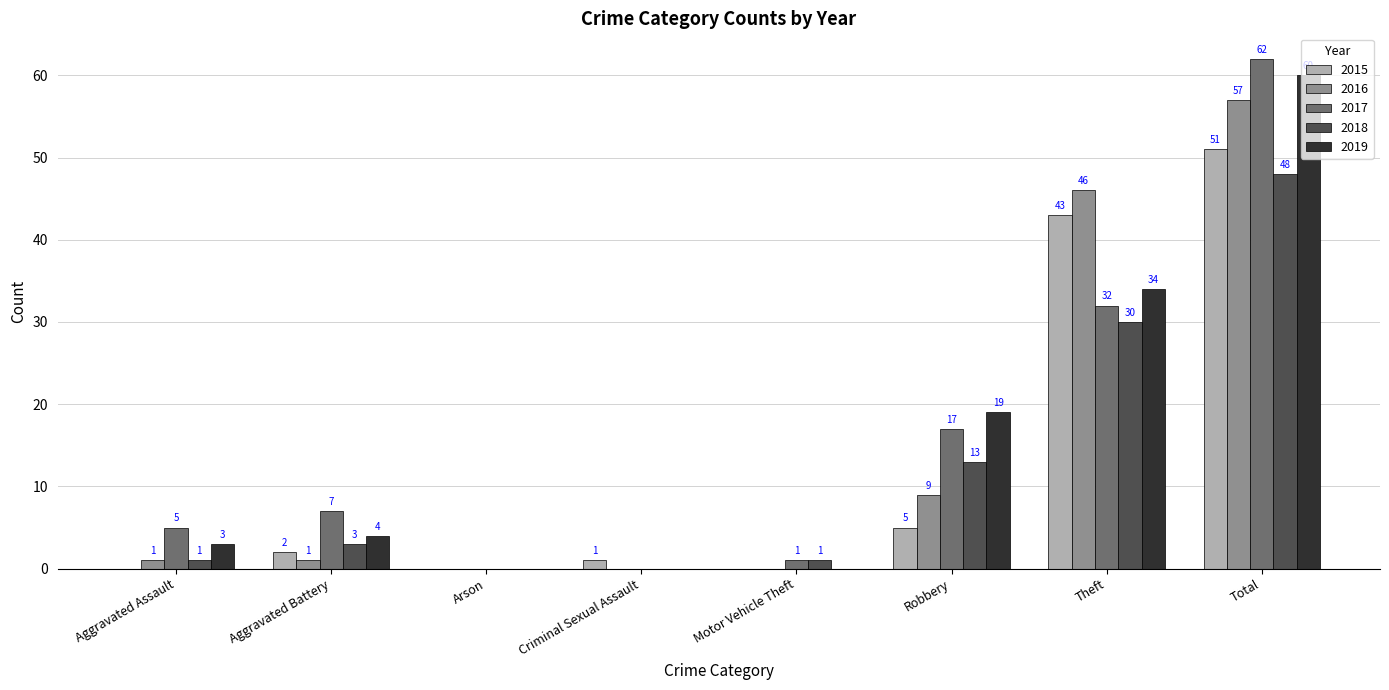

What are all the series names shown in the legend?

2015, 2016, 2017, 2018, 2019